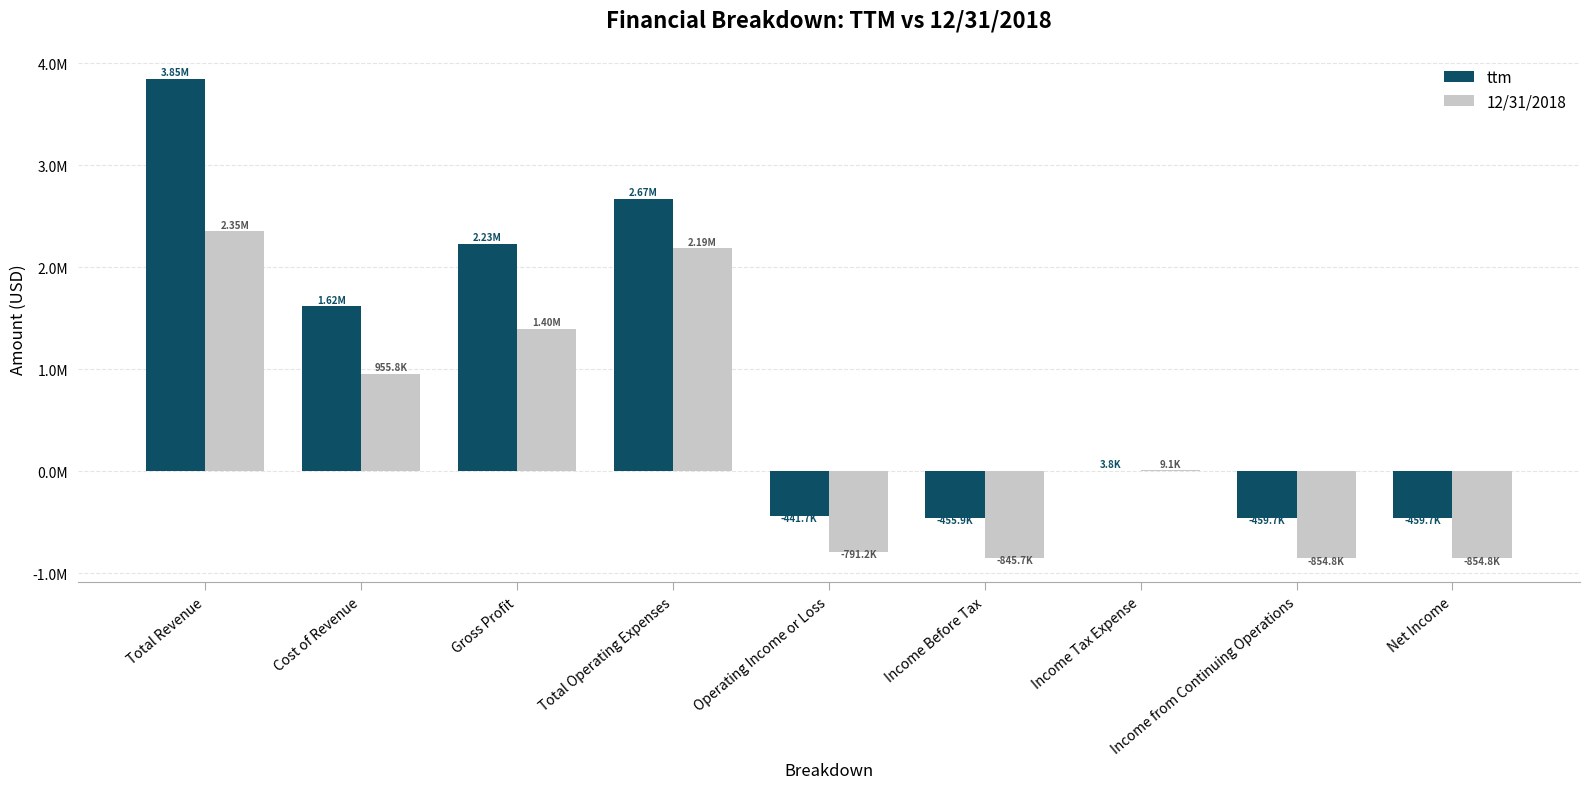

Are the bars horizontal?

No